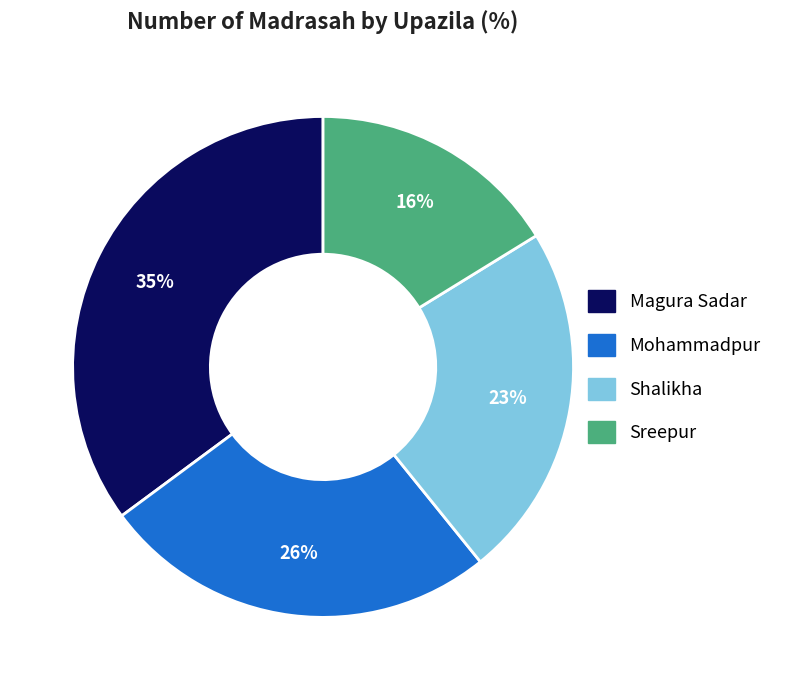

The Magura Sadar slice represents 26% of the pie. True or false?

False